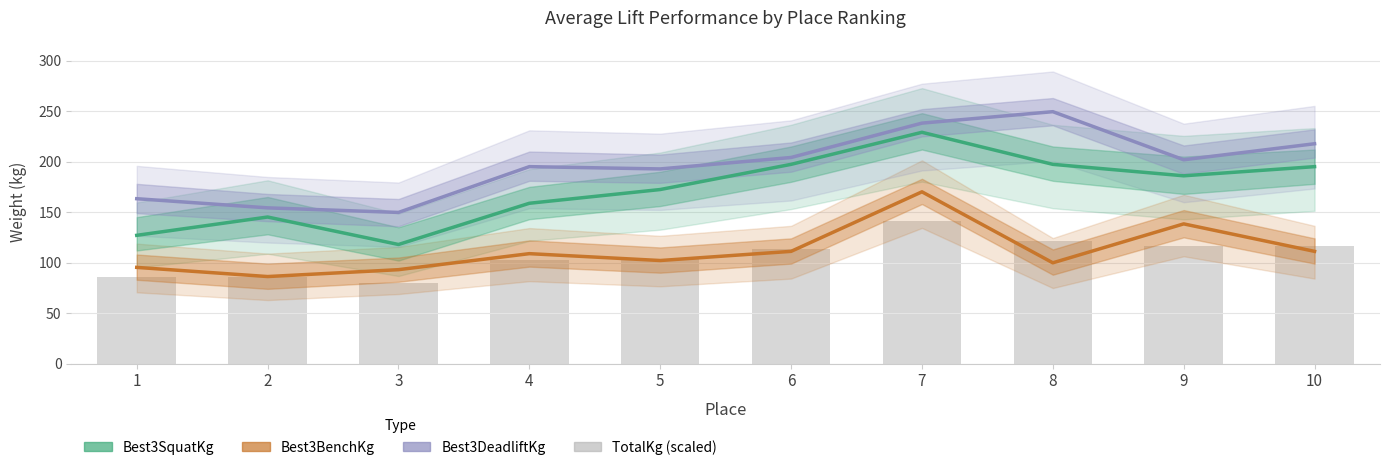

What are all the series names shown in the legend?

Best3SquatKg, Best3BenchKg, Best3DeadliftKg, TotalKg (scaled)